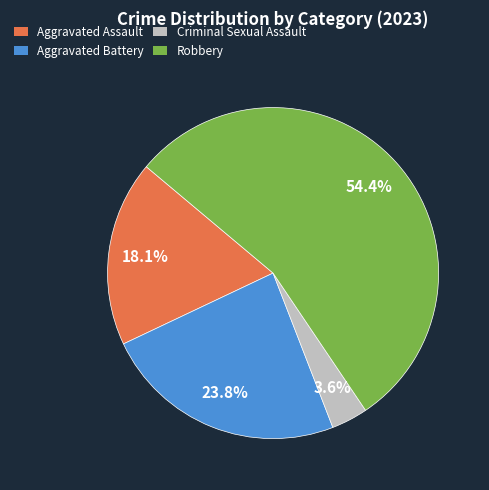

Rank the categories by value from lowest to highest.

Criminal Sexual Assault, Aggravated Assault, Aggravated Battery, Robbery